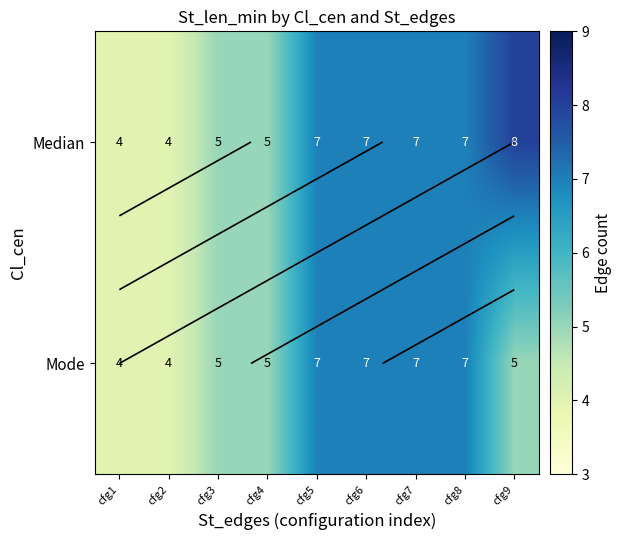

Count the Mode values in the range 5 to 7.

7